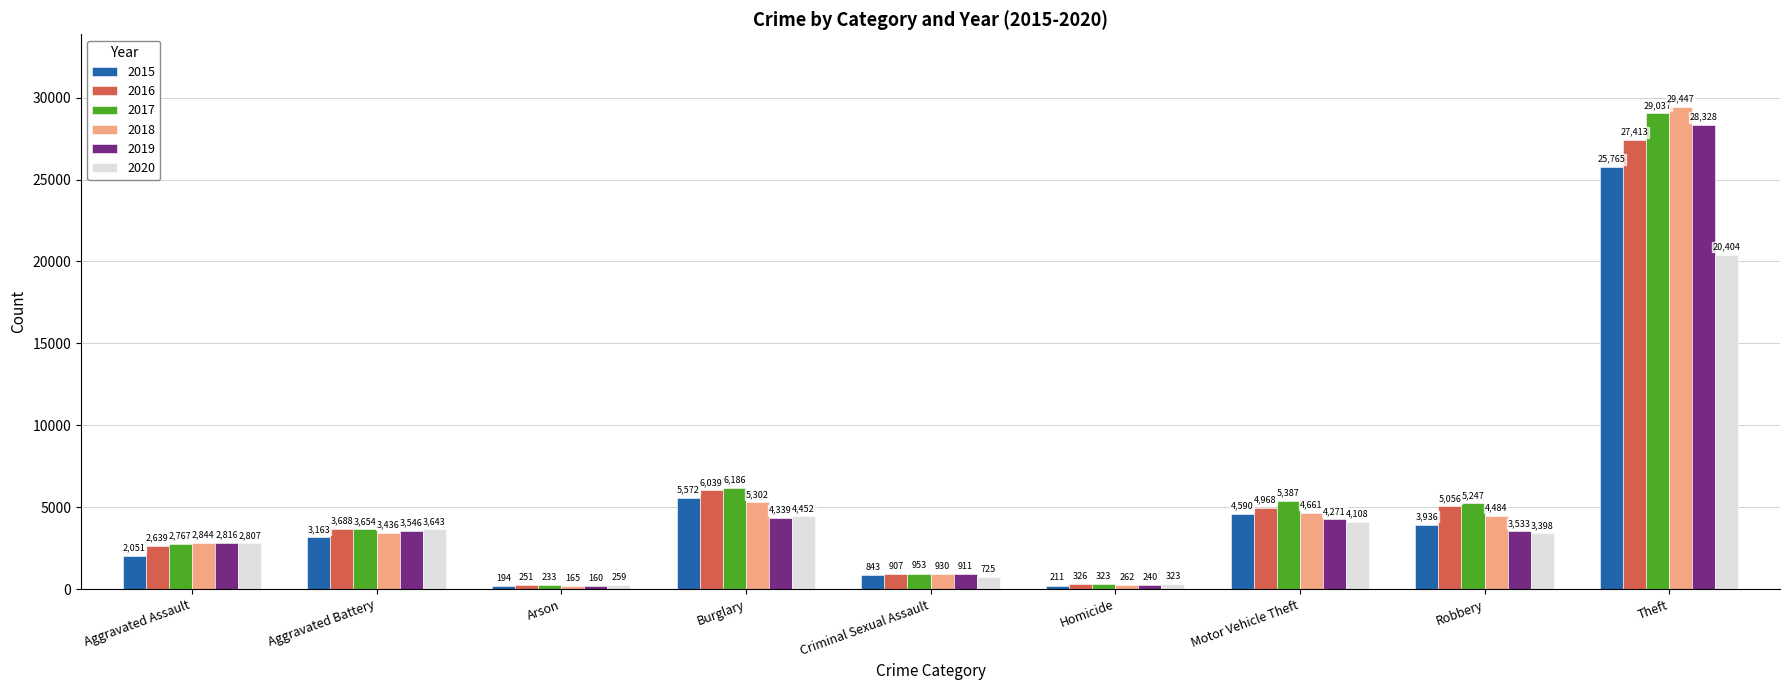

What is the difference between the highest and lowest values at Aggravated Assault?

793